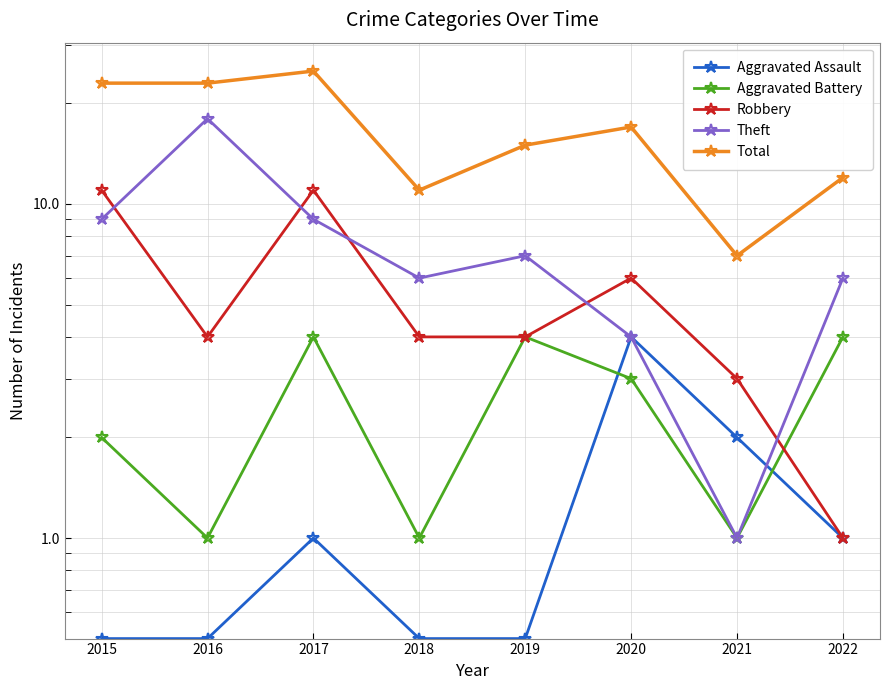

Reading right to left, list all the values displayed in this chart.

Aggravated Assault: 2022=1.0	2021=2.0	2020=4.0	2019=0.5	2018=0.5	2017=1.0	2016=0.5	2015=0.5
Aggravated Battery: 2022=4.0	2021=1.0	2020=3.0	2019=4.0	2018=1.0	2017=4.0	2016=1.0	2015=2.0
Robbery: 2022=1.0	2021=3.0	2020=6.0	2019=4.0	2018=4.0	2017=11.0	2016=4.0	2015=11.0
Theft: 2022=6.0	2021=1.0	2020=4.0	2019=7.0	2018=6.0	2017=9.0	2016=18.0	2015=9.0
Total: 2022=12.0	2021=7.0	2020=17.0	2019=15.0	2018=11.0	2017=25.0	2016=23.0	2015=23.0